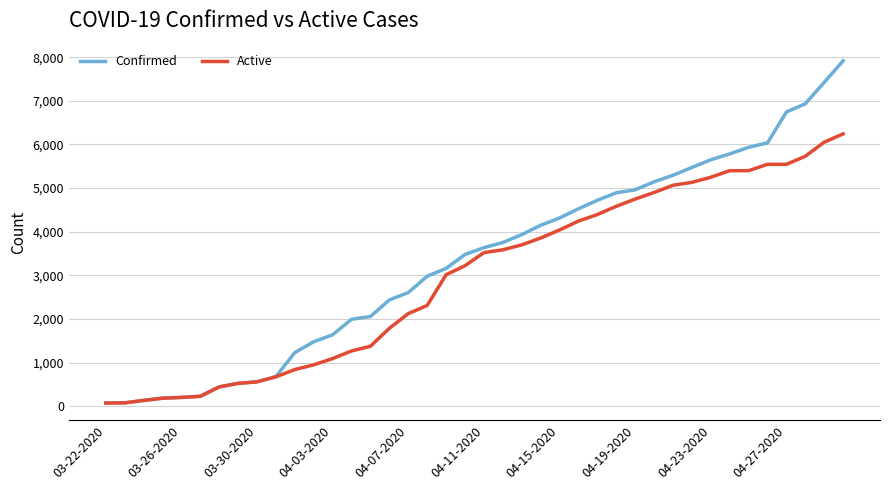

Which series has the largest total across all categories?

Confirmed